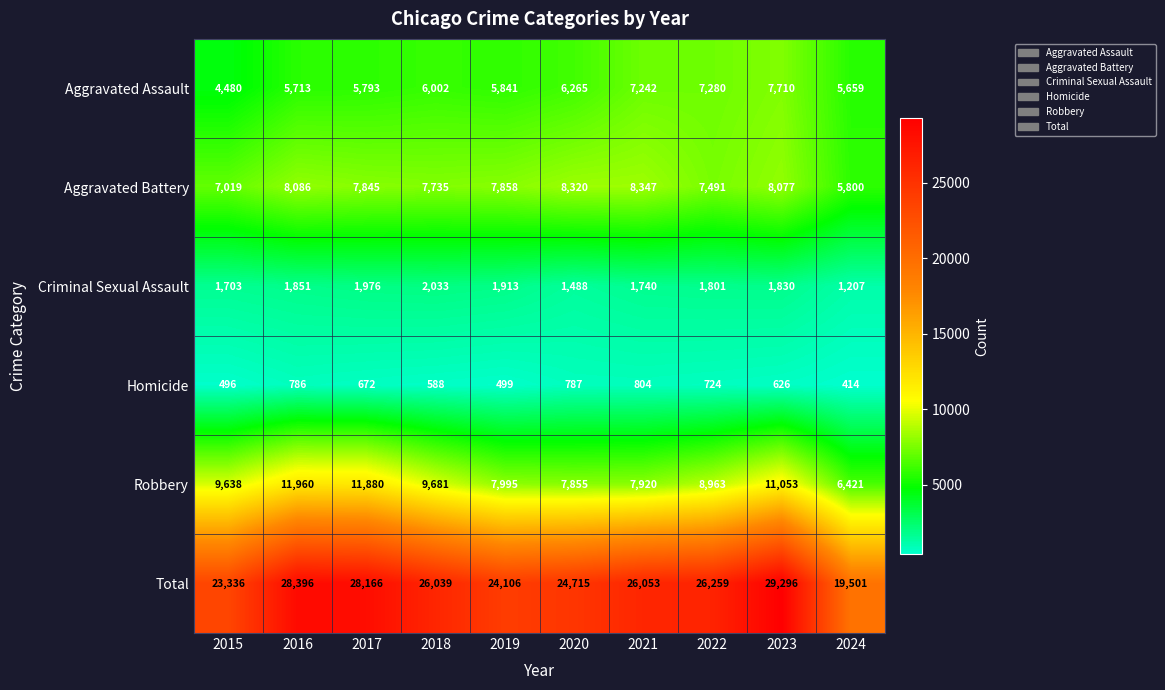

Which series has the largest range (max minus min)?

Total